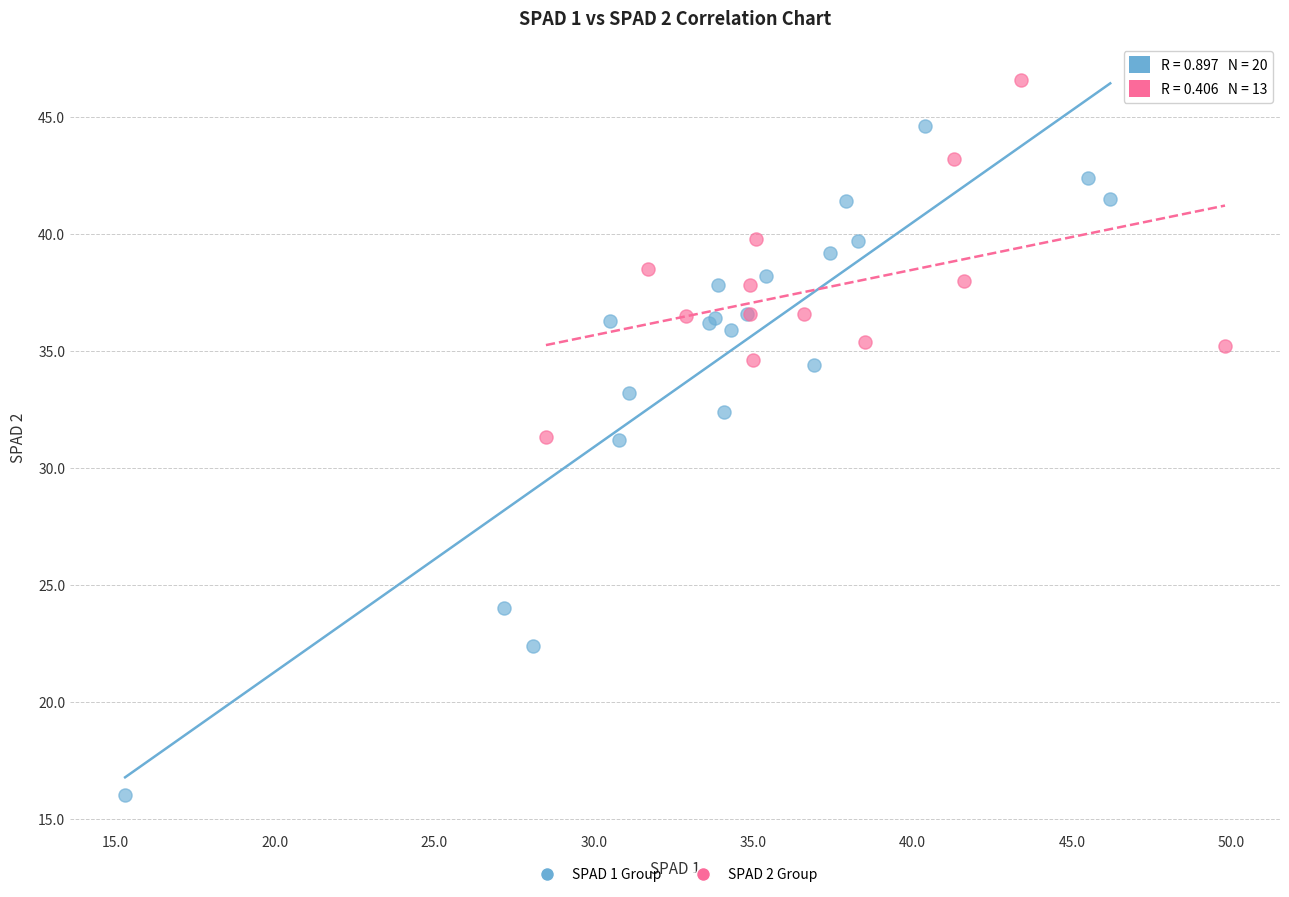

Which series has the widest spread of Y values?

SPAD 1 Group